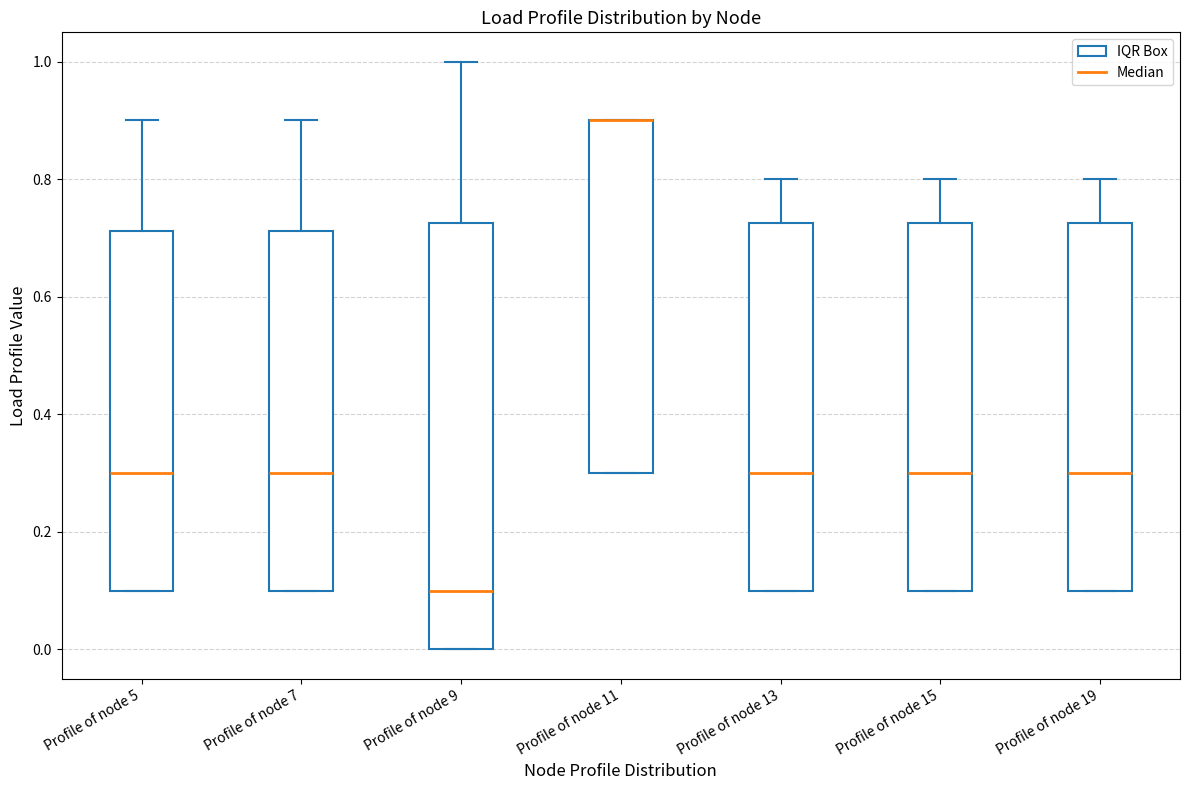

Where does the upper whisker of the box for Profile of node 7 end on the y-axis? The values are not printed on the chart, so give them approximately, as read against the axis.

0.90